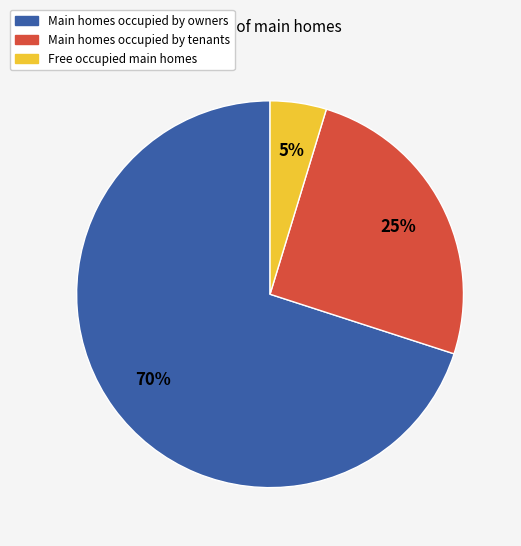

To the nearest percent, what is the difference between the largest and smallest slice percentages?

65%